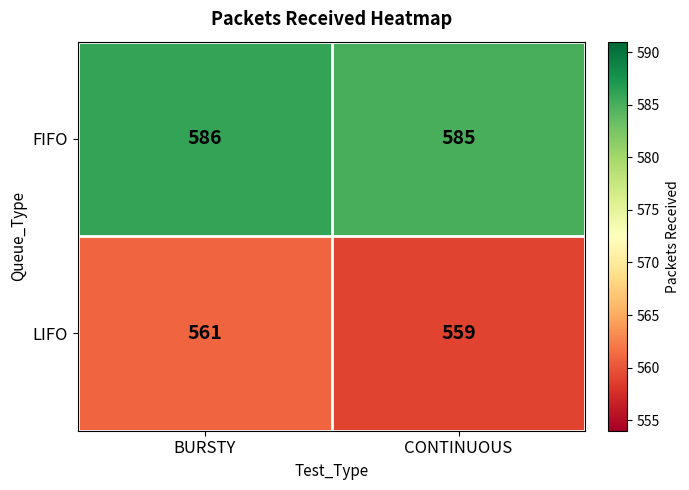

What is the maximum value shown in the chart?

586